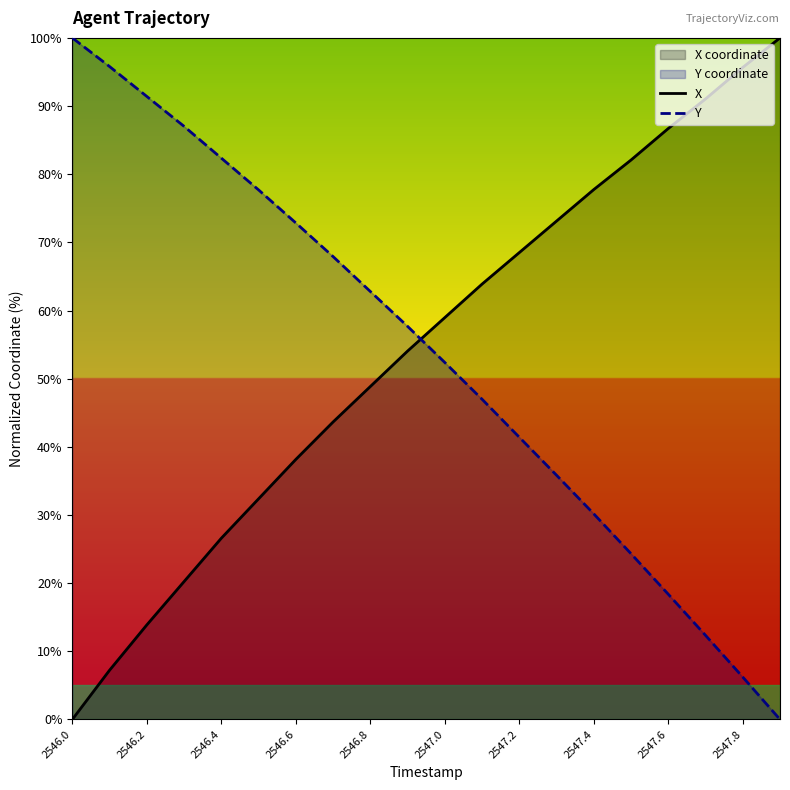

The X series shows 0.0 at 2546.0. True or false?

True